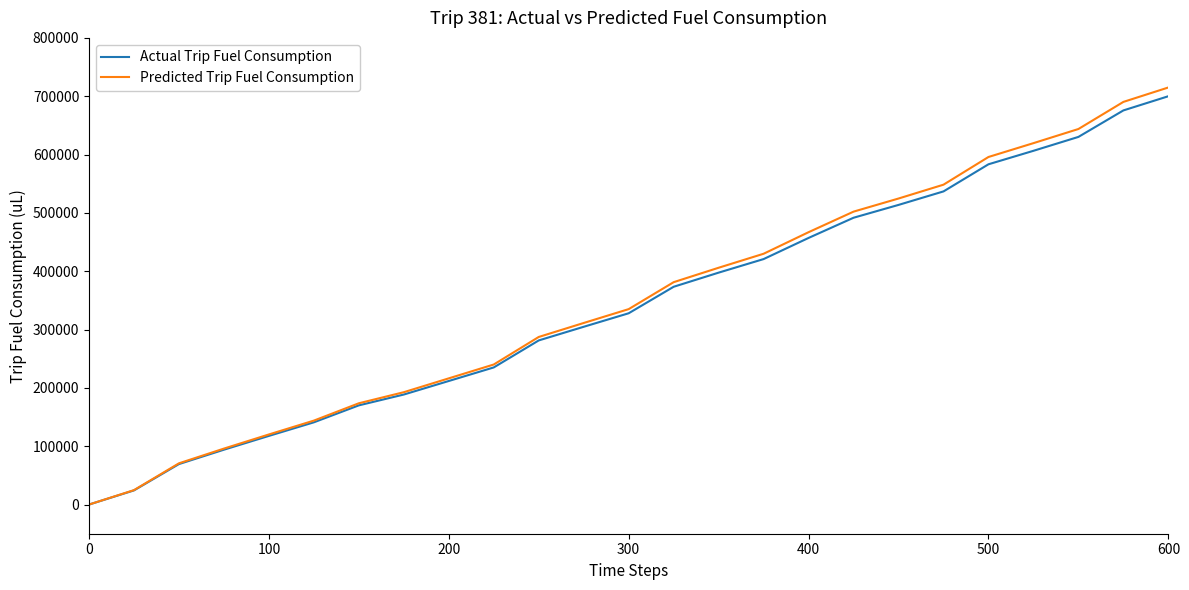

Which series has the largest range (max minus min)?

Predicted Trip Fuel Consumption